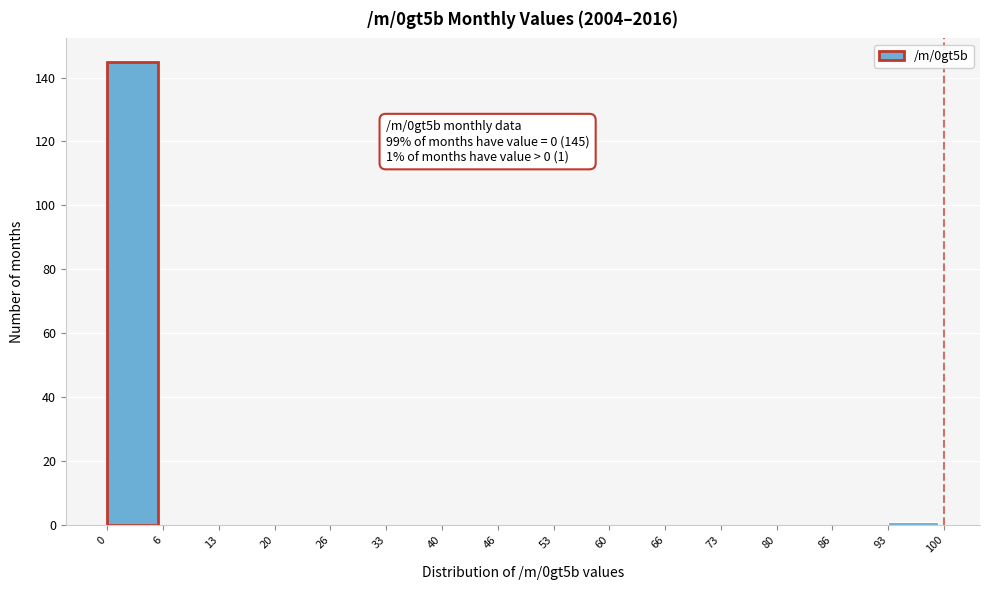

Over which range of the x-axis is the bar tallest?

0 to 6